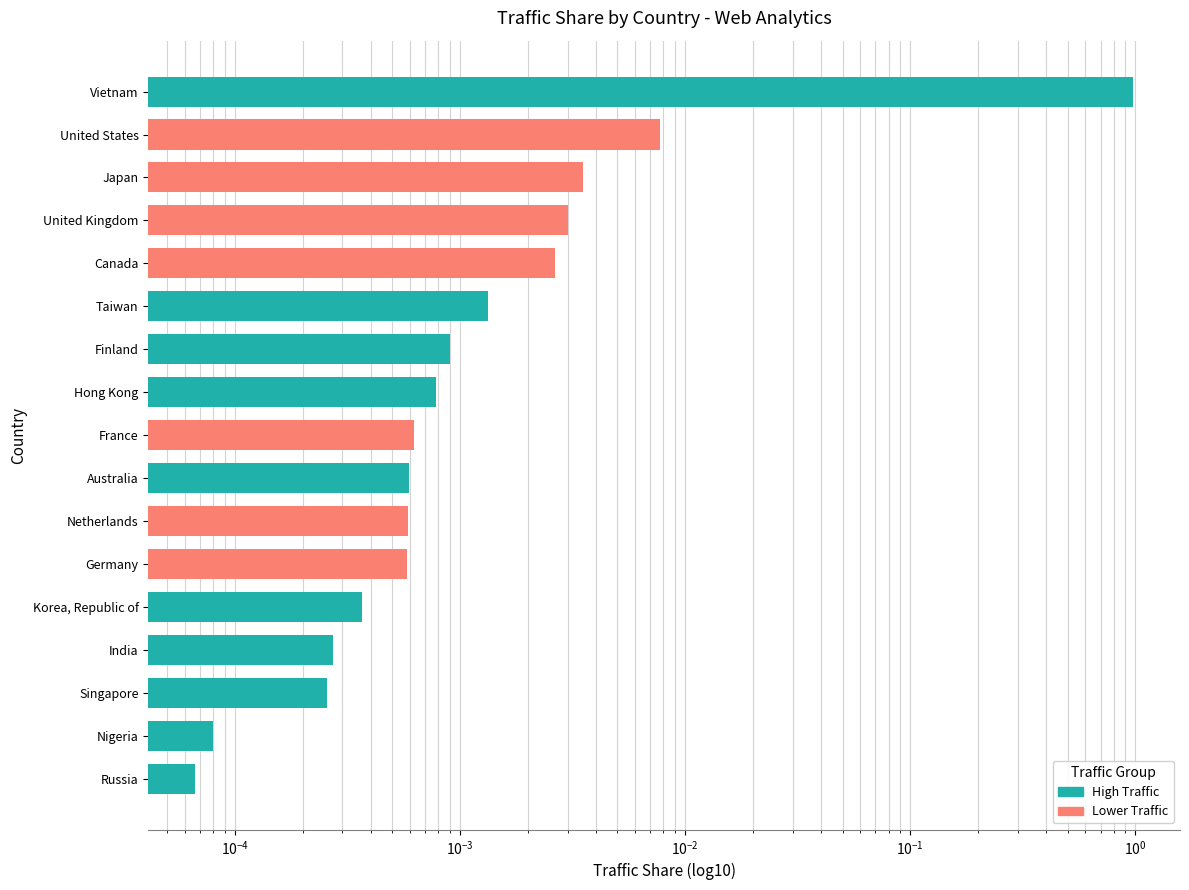

List the labels in order of value, smallest first.

Russia, Nigeria, Singapore, India, Korea, Republic of, Germany, Netherlands, Australia, France, Hong Kong, Finland, Taiwan, Canada, United Kingdom, Japan, United States, Vietnam